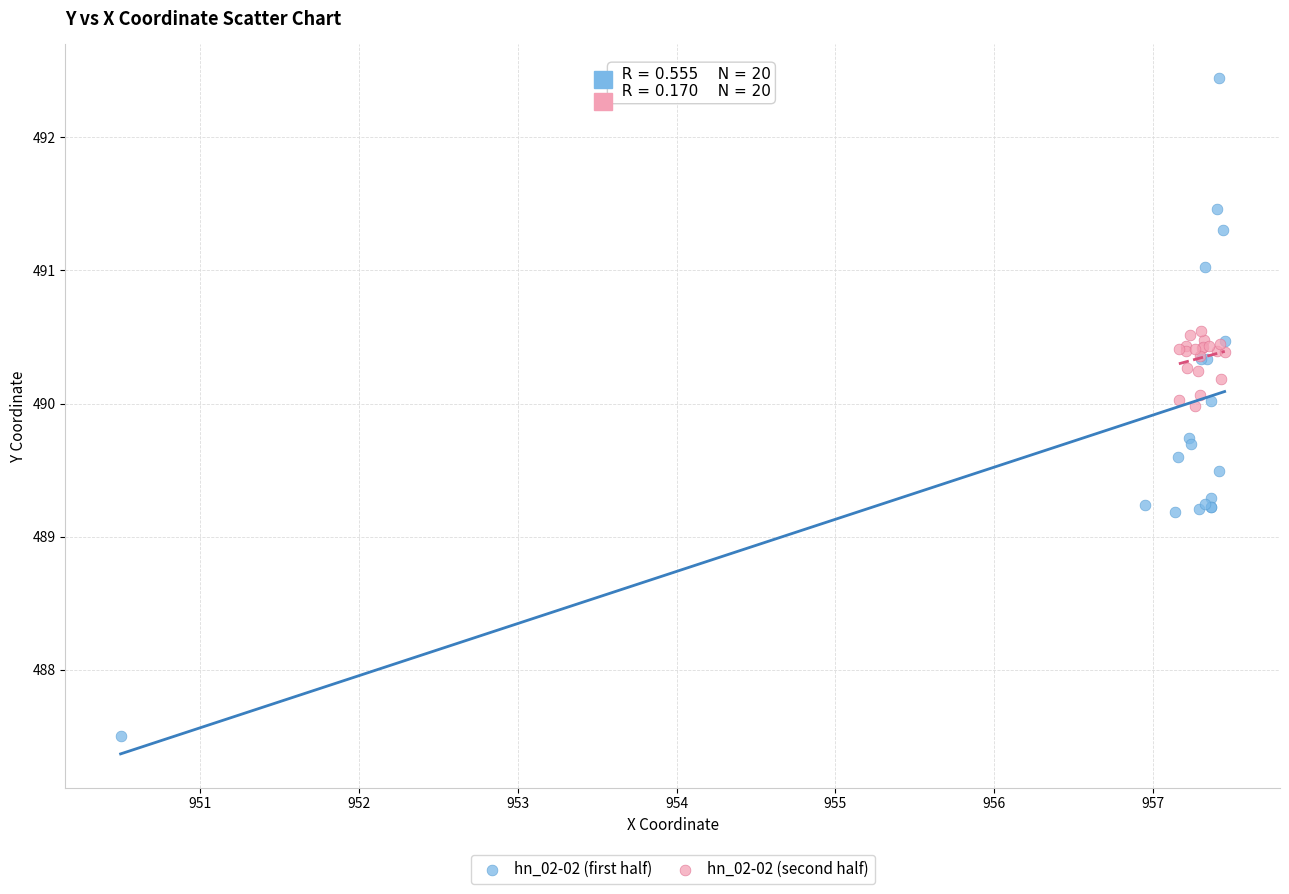

Which series has the widest spread of Y values?

hn_02-02 (first half)